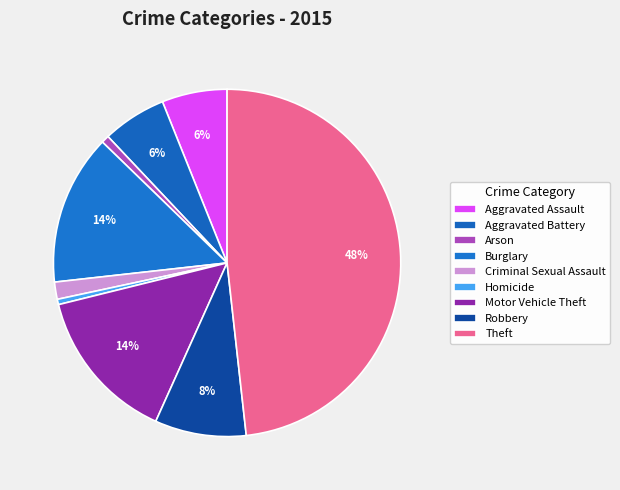

True or false: Arson accounts for 1% of the total.

True